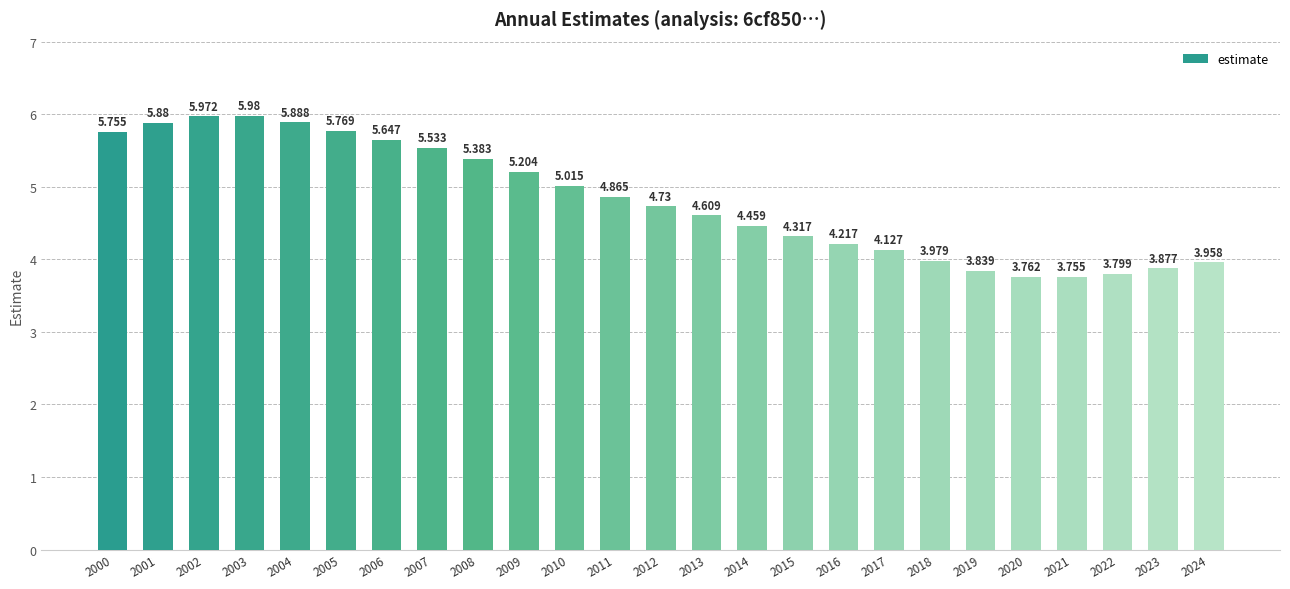

What is the value of the 4th bar from the left?

6.0